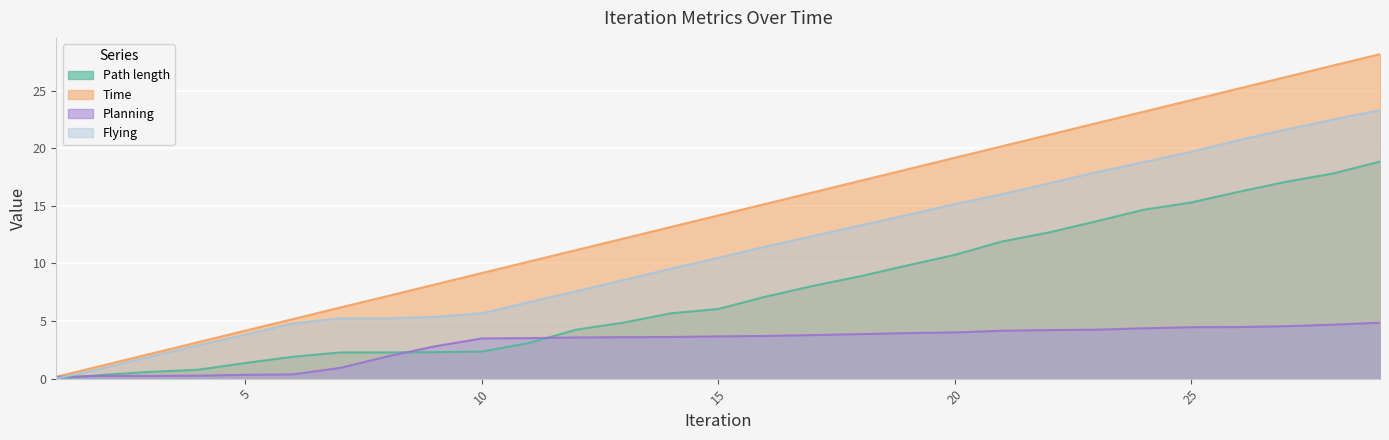

What are all the series names shown in the legend?

Path length, Time, Planning, Flying